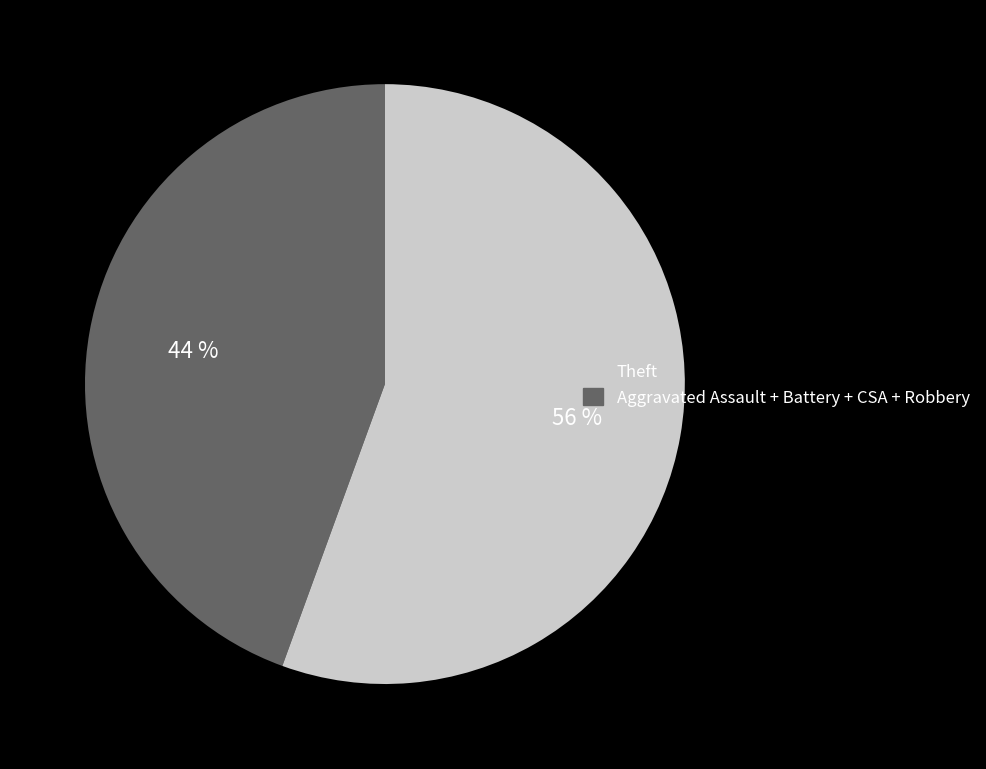

Does any single category account for the majority?

Yes